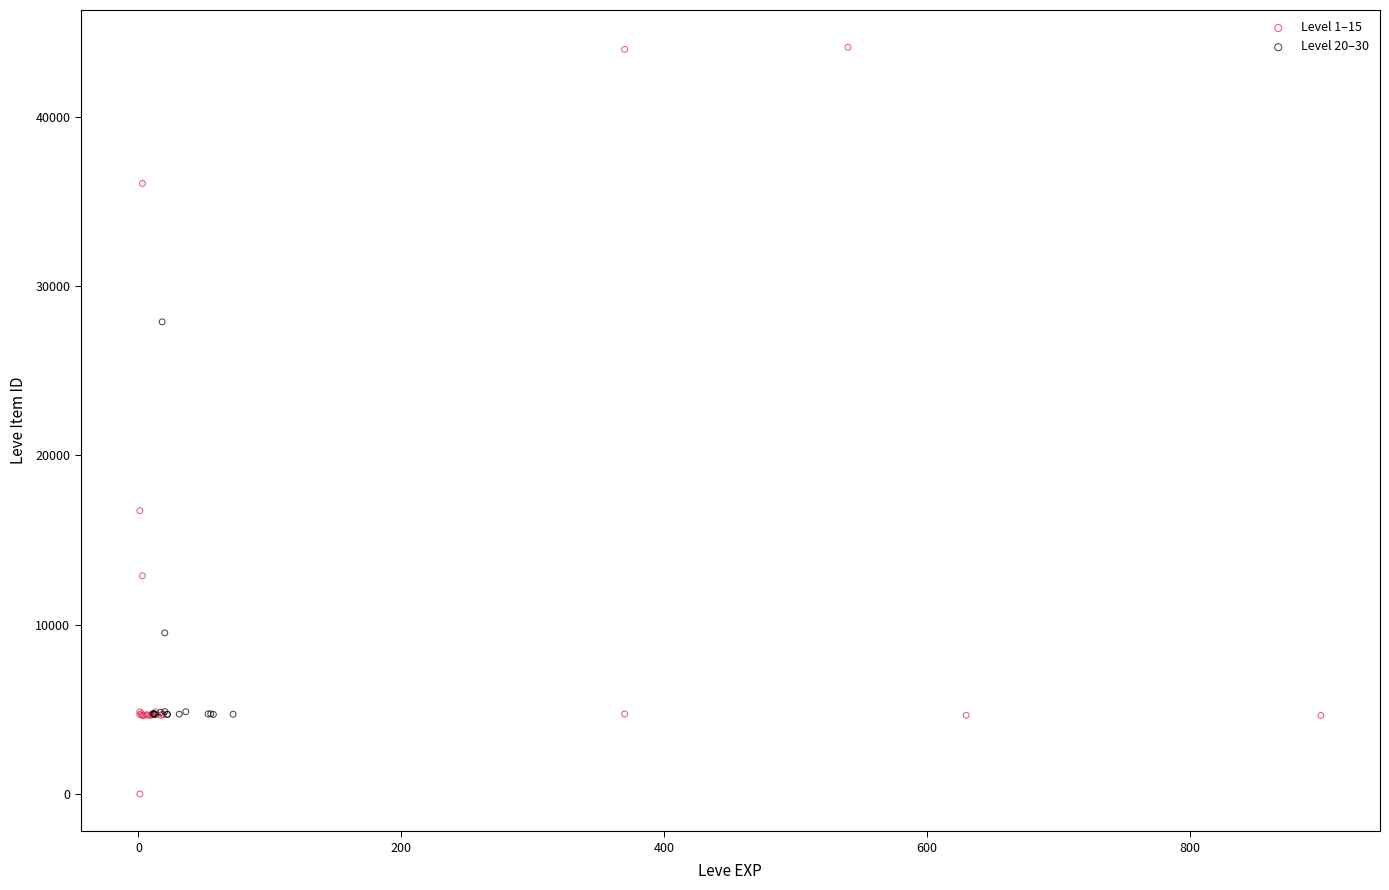

Which series reaches the minimum Y coordinate?

Level 1–15